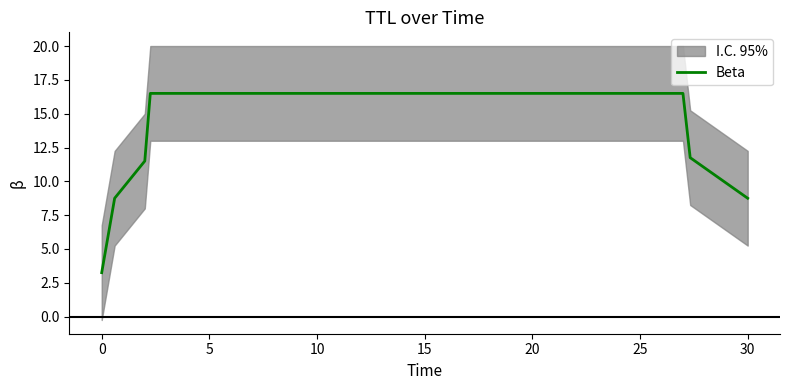

What is the minimum value shown in the chart?

3.2